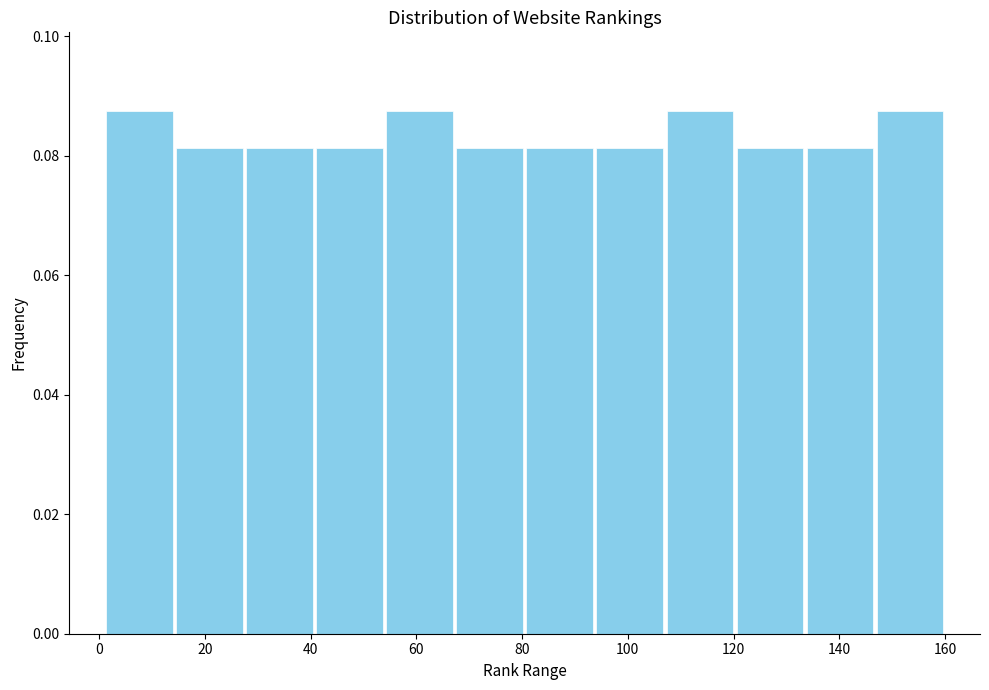

Reading left to right, list every bar in this chart as the range it spans on the x-axis followed by its height. Neither the bar edges nor the heights are printed on the chart, so give them approximately, as read against the axes.

2 to 14: 0.088
14 to 28: 0.082
28 to 40: 0.082
40 to 54: 0.082
54 to 68: 0.088
68 to 80: 0.082
80 to 94: 0.082
94 to 108: 0.082
108 to 120: 0.088
120 to 134: 0.082
134 to 146: 0.082
146 to 160: 0.088